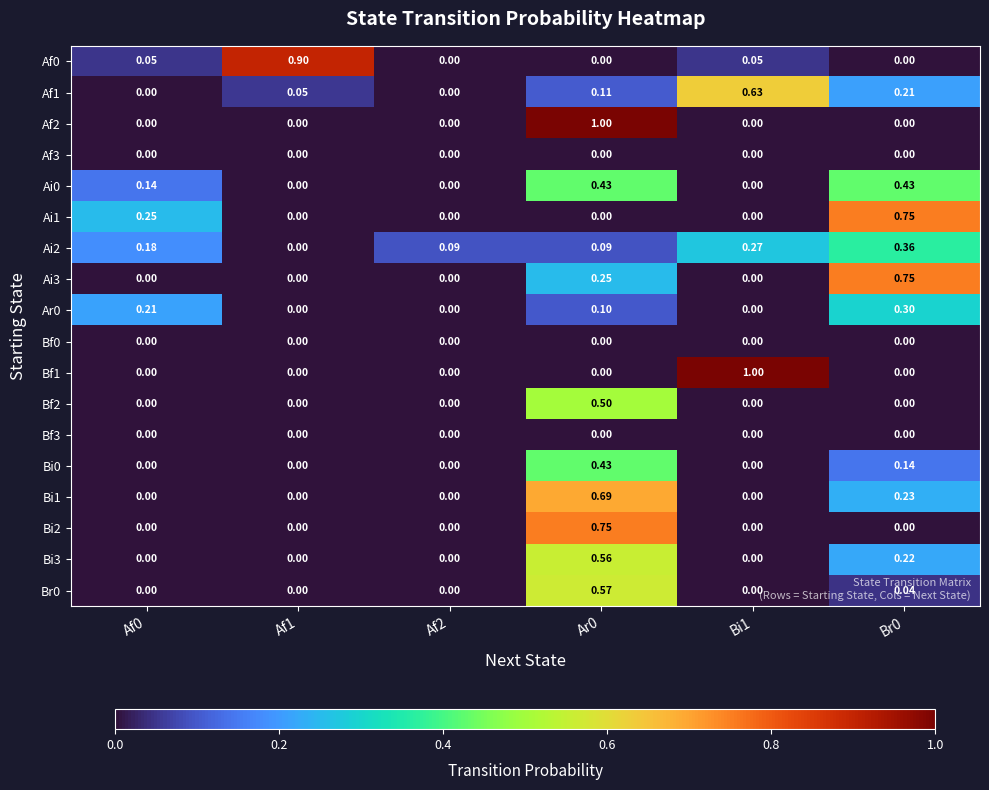

Is the value of Bi0 at Bi1 greater than the value of Bi1 at Br0?

No